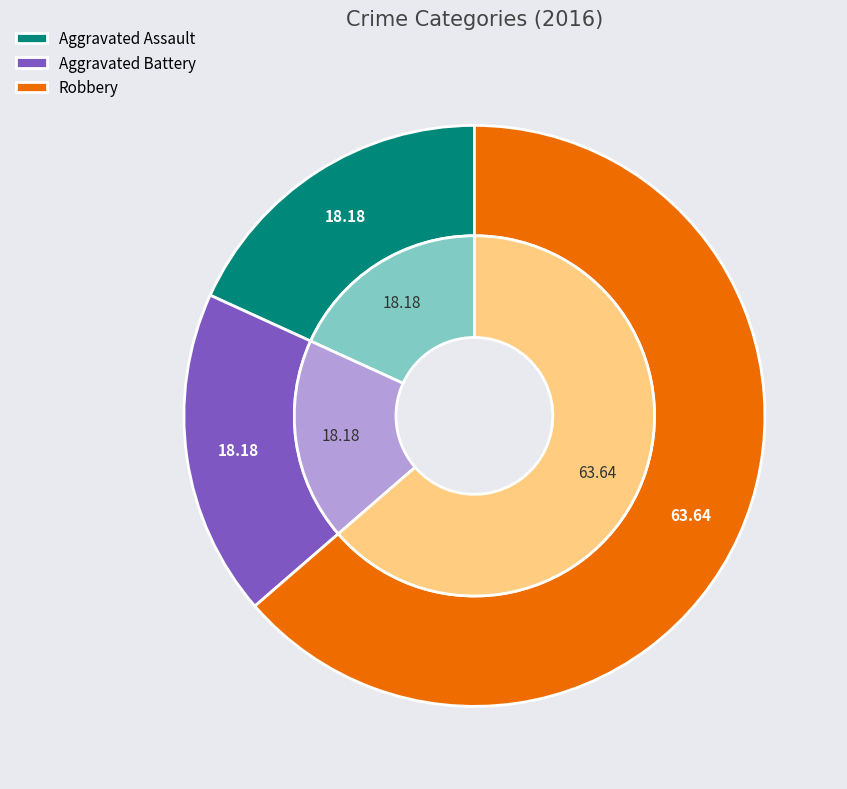

To the nearest percent, what is the combined percentage of Aggravated Battery and Aggravated Assault?

36%